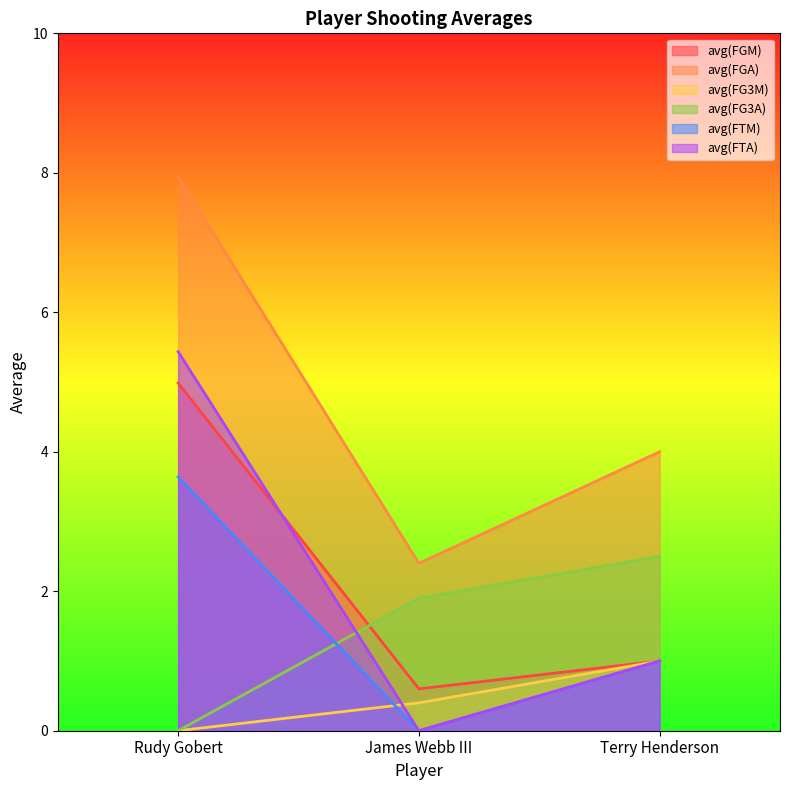

Reading left to right, transcribe all the data shown in this chart.

avg(FGM): 5.0	0.6	1.0
avg(FGA): 7.9	2.4	4.0
avg(FG3M): 0.0	0.4	1.0
avg(FG3A): 0.0	1.9	2.5
avg(FTM): 3.6	0.0	1.0
avg(FTA): 5.4	0.0	1.0